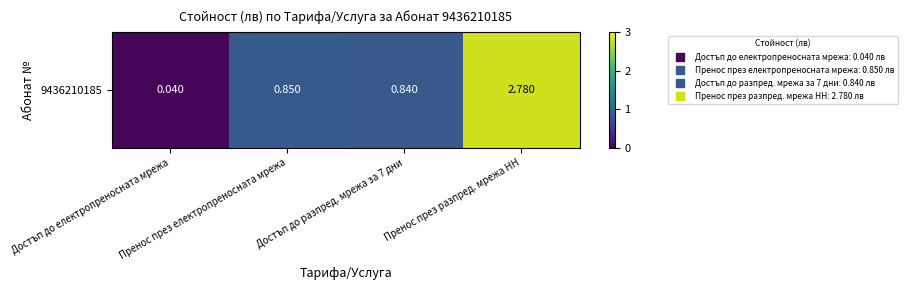

The chart shows a value of 0.8 at Достъп до разпред. мрежа за 7 дни. True or false?

True